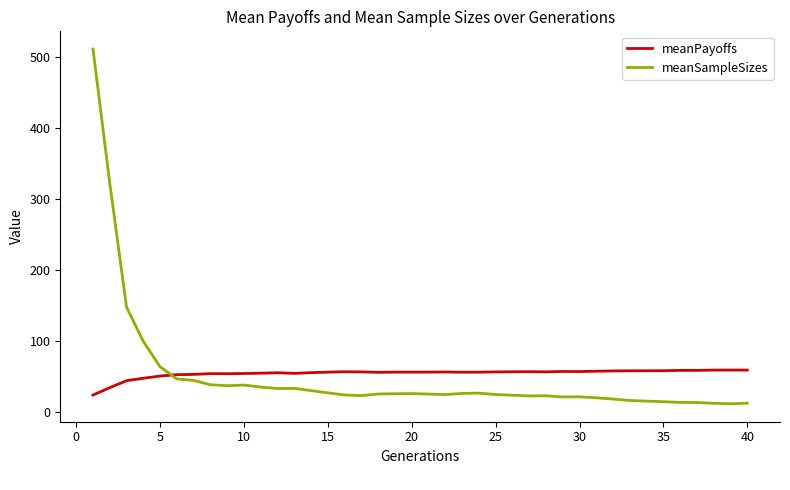

Which series has the largest range (max minus min)?

meanSampleSizes